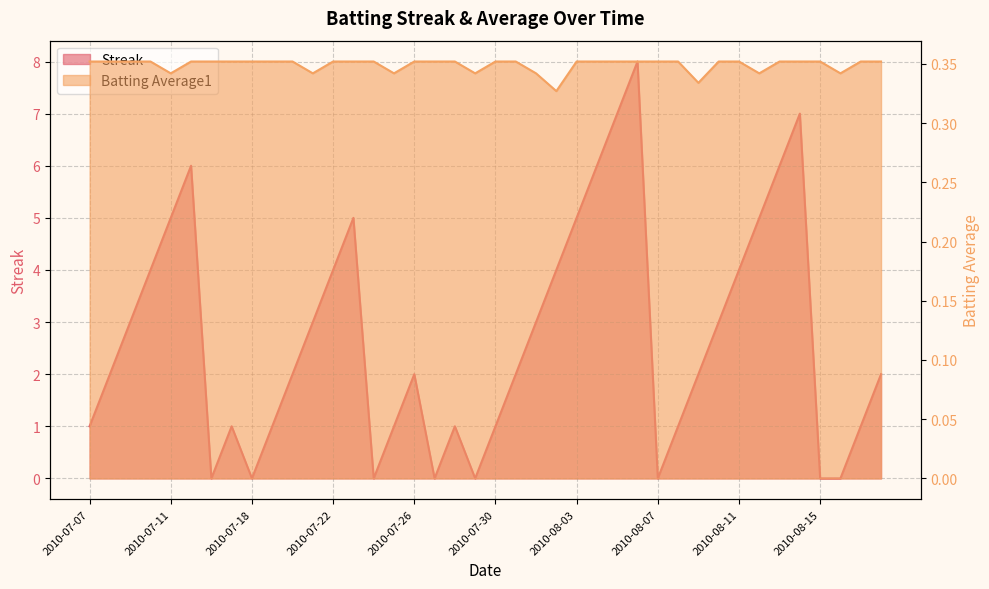

Is the value of Batting Average1 at 2010-08-16 greater than the value of Streak at 2010-07-29?

Yes